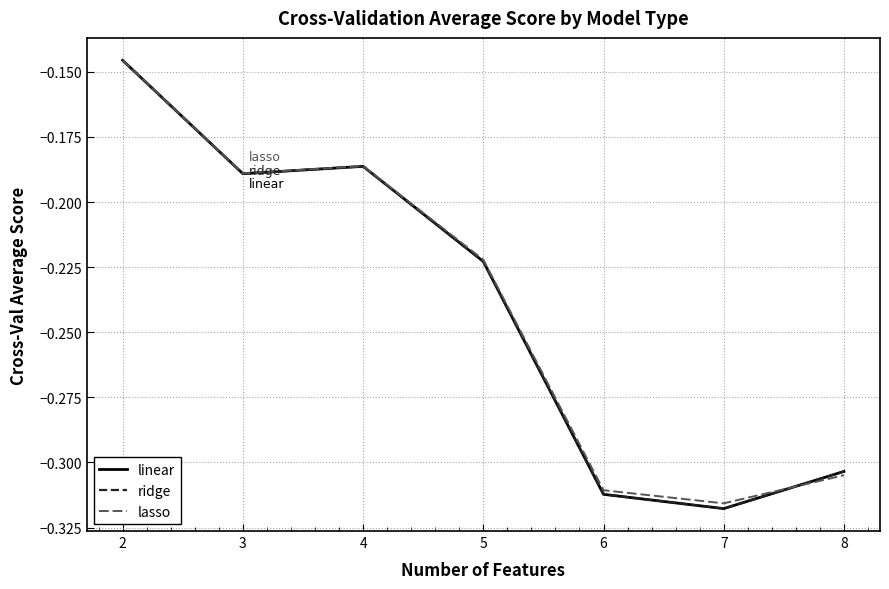

The value of linear at 7 is -0.2. True or false?

False